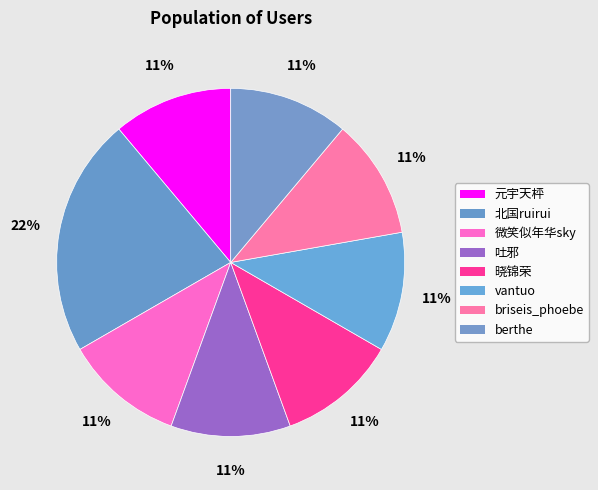

What percentage is the 微笑似年华sky slice, to the nearest percent?

11%